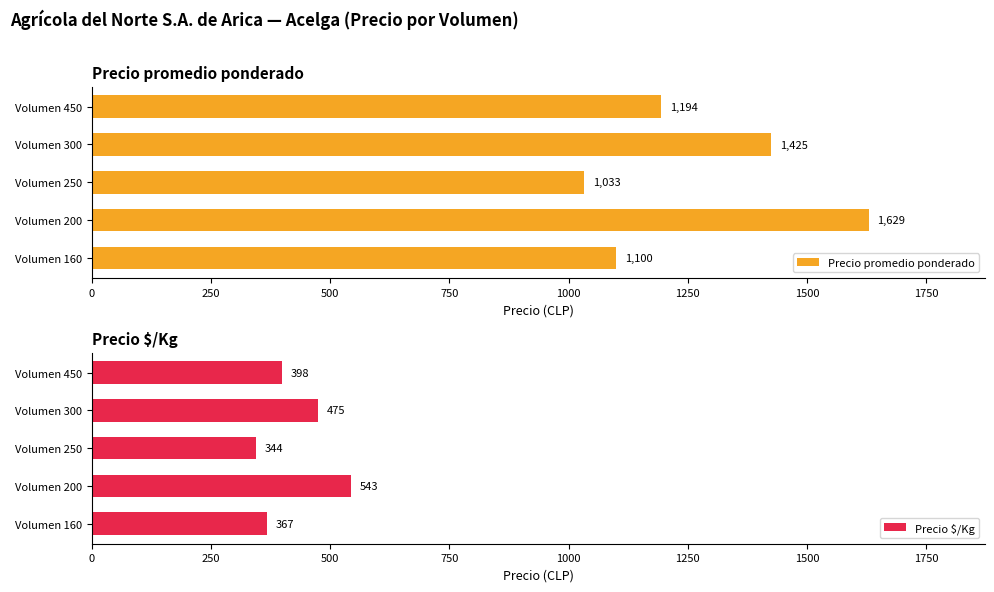

What is the difference between the second highest and second lowest values in the Precio $/Kg series?

108